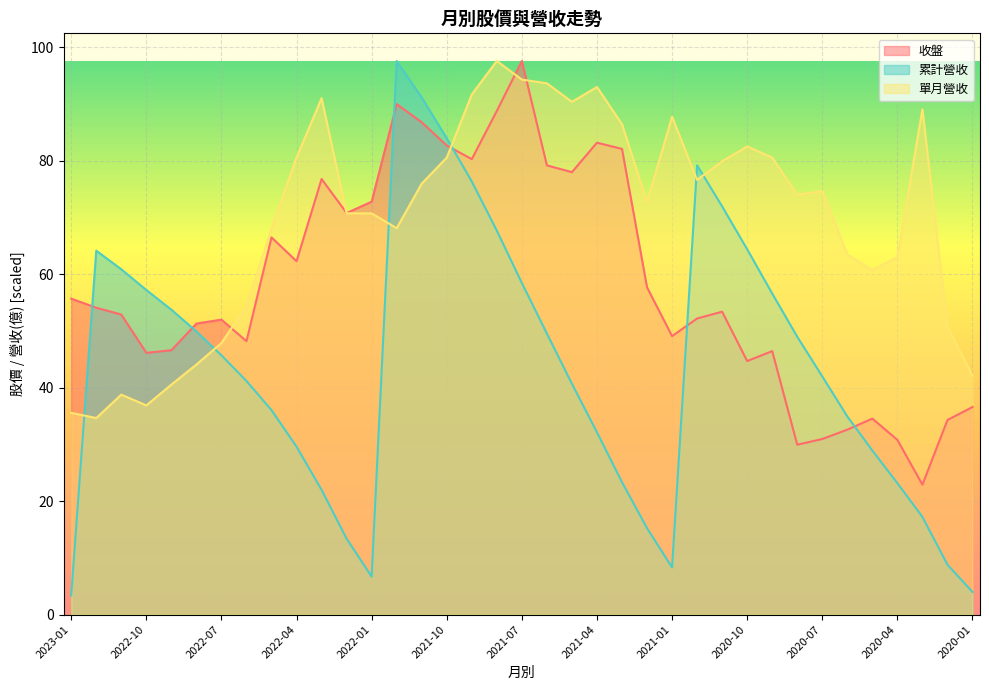

Reading left to right, what are all the values shown in this chart?

收盤: 2023-01=55.7	2022-12=54.1	2022-11=52.9	2022-10=46.1	2022-09=46.6	2022-08=51.3	2022-07=52.0	2022-06=48.2	2022-05=66.5	2022-04=62.3	2022-03=76.8	2022-02=70.8	2022-01=72.8	2021-12=90.0	2021-11=86.8	2021-10=82.7	2021-09=80.3	2021-08=88.8	2021-07=97.6	2021-06=79.2	2021-05=78.0	2021-04=83.2	2021-03=82.1	2021-02=57.7	2021-01=49.1	2020-12=52.2	2020-11=53.4	2020-10=44.7	2020-09=46.5	2020-08=29.9	2020-07=30.9	2020-06=32.6	2020-05=34.5	2020-04=30.8	2020-03=22.9	2020-02=34.3	2020-01=36.6
累計營收: 2023-01=3.4	2022-12=64.2	2022-11=60.9	2022-10=57.2	2022-09=53.8	2022-08=49.9	2022-07=45.7	2022-06=41.2	2022-05=36.0	2022-04=29.6	2022-03=22.0	2022-02=13.4	2022-01=6.7	2021-12=97.6	2021-11=91.2	2021-10=84.0	2021-09=76.4	2021-08=67.7	2021-07=58.5	2021-06=49.5	2021-05=40.7	2021-04=32.1	2021-03=23.3	2021-02=15.2	2021-01=8.3	2020-12=79.2	2020-11=72.0	2020-10=64.4	2020-09=56.6	2020-08=49.0	2020-07=42.0	2020-06=34.9	2020-05=28.9	2020-04=23.2	2020-03=17.2	2020-02=8.8	2020-01=4.0
單月營收: 2023-01=35.6	2022-12=34.7	2022-11=38.8	2022-10=36.9	2022-09=40.5	2022-08=44.1	2022-07=47.9	2022-06=54.4	2022-05=68.1	2022-04=80.6	2022-03=91.0	2022-02=70.7	2022-01=70.7	2021-12=68.1	2021-11=76.0	2021-10=80.6	2021-09=91.7	2021-08=97.6	2021-07=94.3	2021-06=93.7	2021-05=90.4	2021-04=93.0	2021-03=86.5	2021-02=72.7	2021-01=87.8	2020-12=76.6	2020-11=79.9	2020-10=82.5	2020-09=80.6	2020-08=74.0	2020-07=74.7	2020-06=63.5	2020-05=60.7	2020-04=63.0	2020-03=89.1	2020-02=50.8	2020-01=42.1